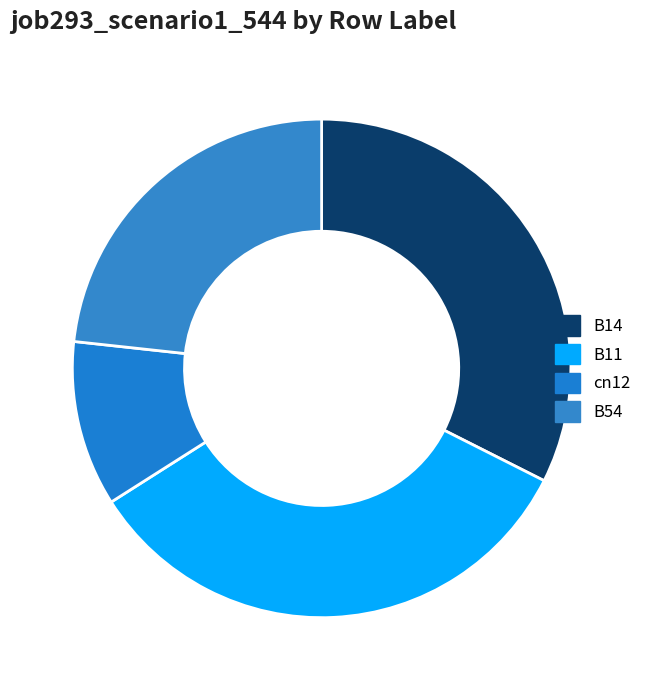

To the nearest percent, what is the average slice percentage?

25%